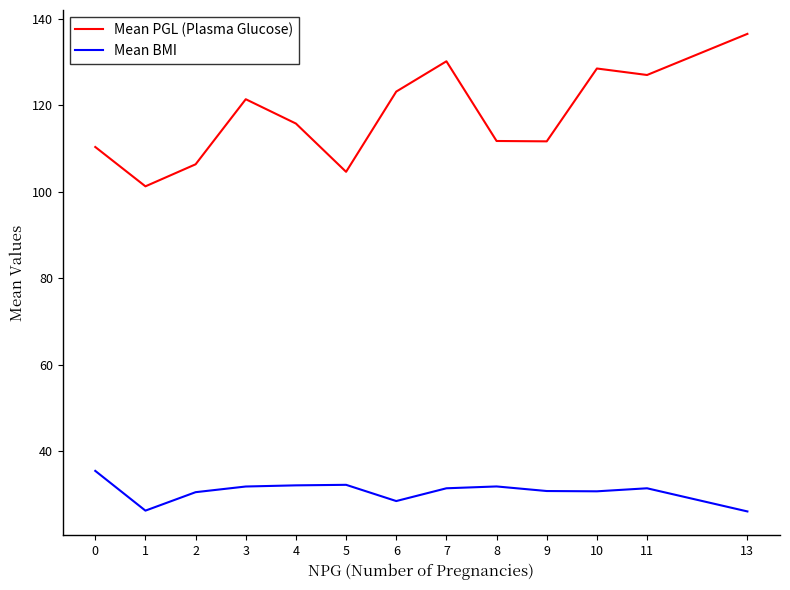

Is it true that Mean PGL (Plasma Glucose) equals 53.8 at 3?

False